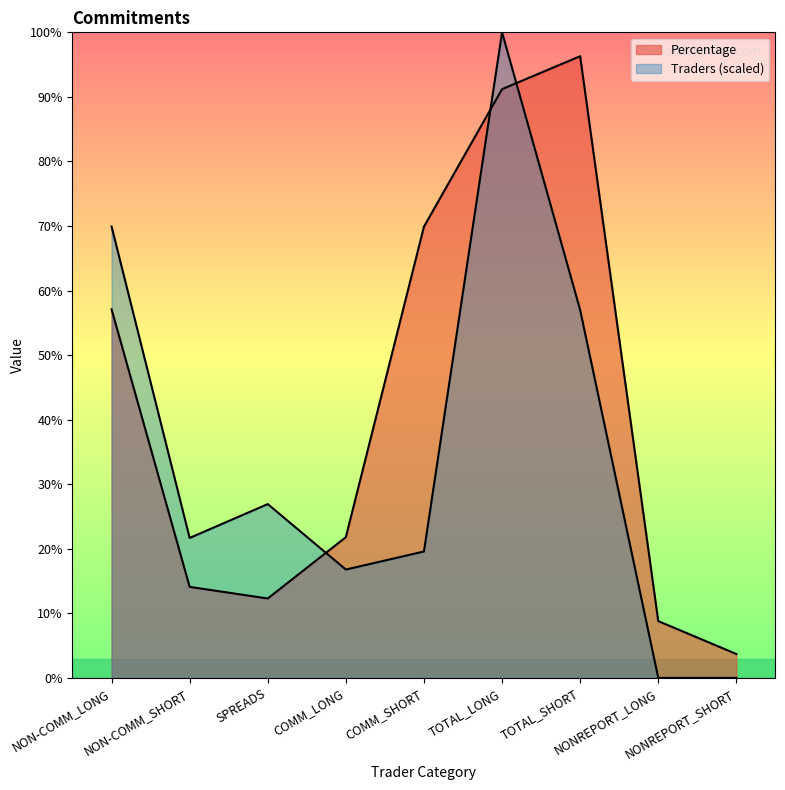

How many intersections are there between Percentage and Traders?

3